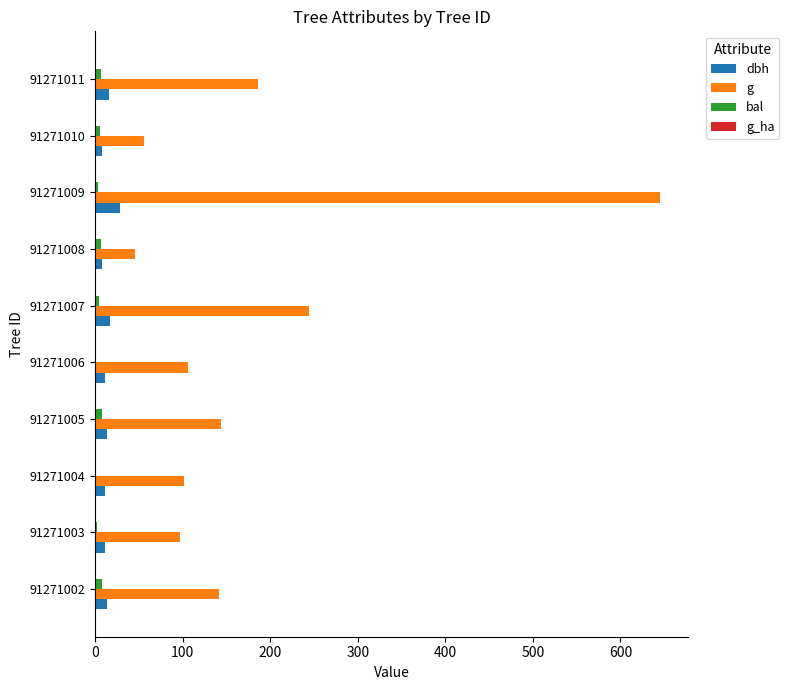

Where is g nearest to the value 345?

91271007